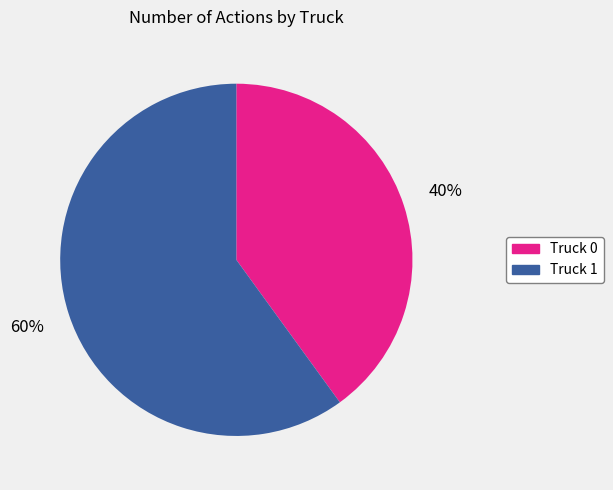

What percentage is the Truck 1 slice, to the nearest percent?

60%